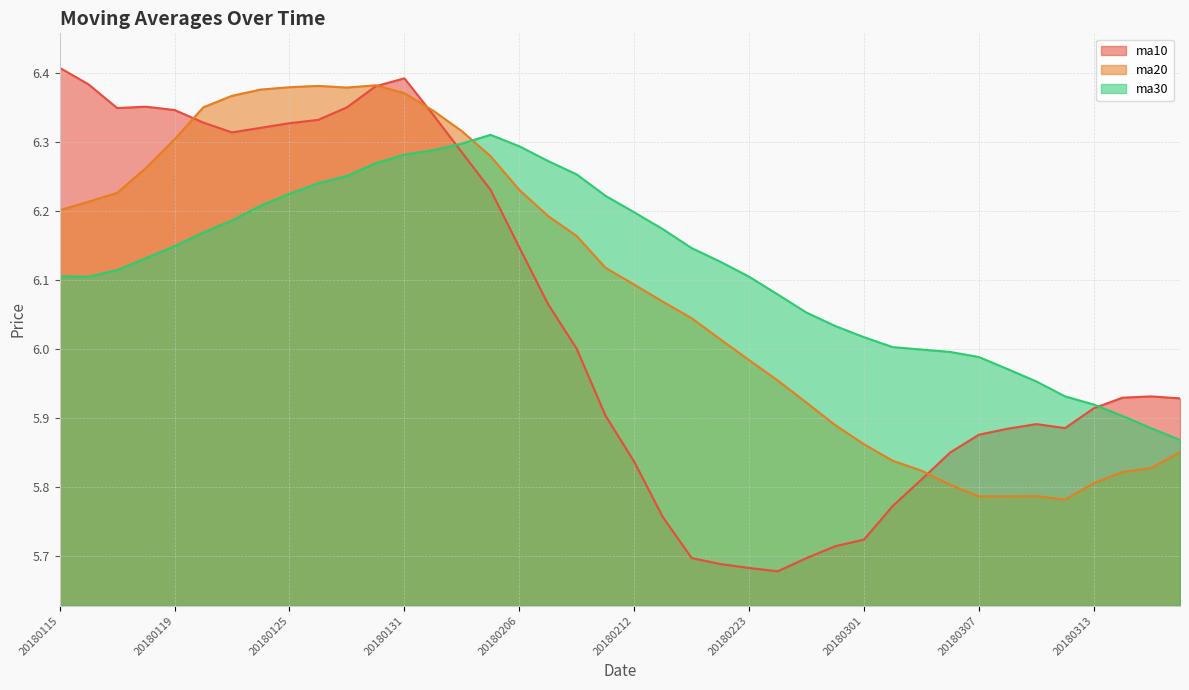

Which series has the largest range (max minus min)?

ma10